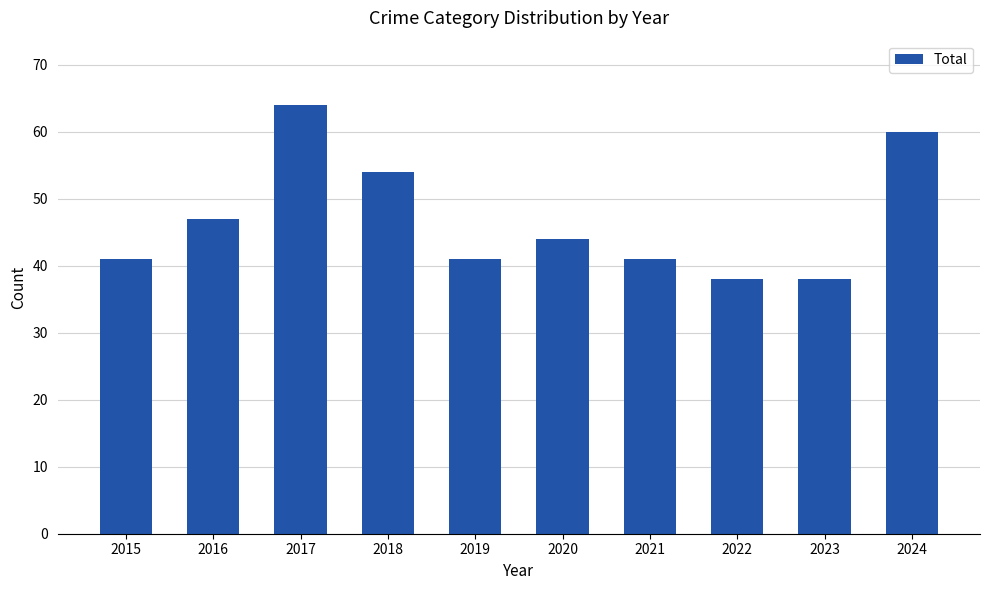

Reading left to right, transcribe all the data shown in this chart.

41	47	64	54	41	44	41	38	38	60